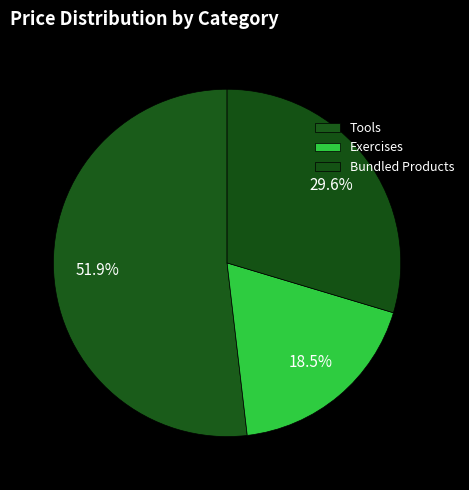

How many segments does this pie chart have?

3